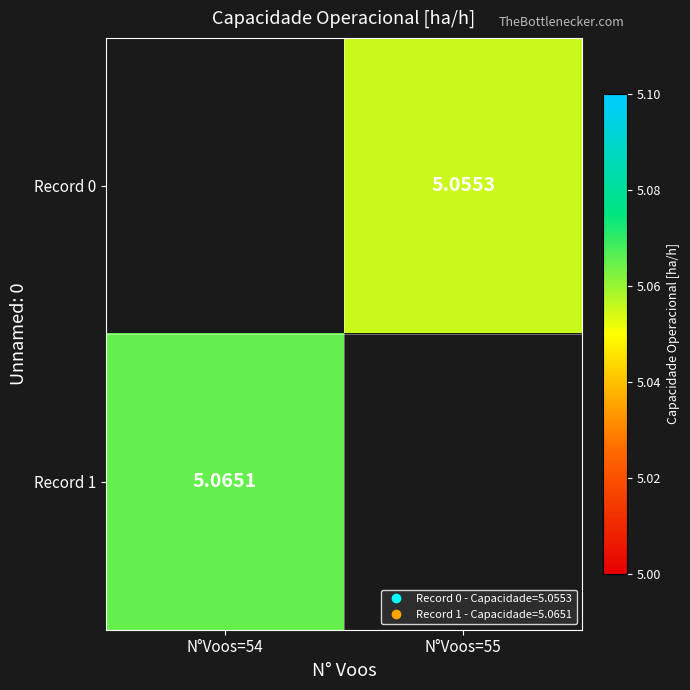

At which category does the chart reach its peak across all series?

N°Voos=54